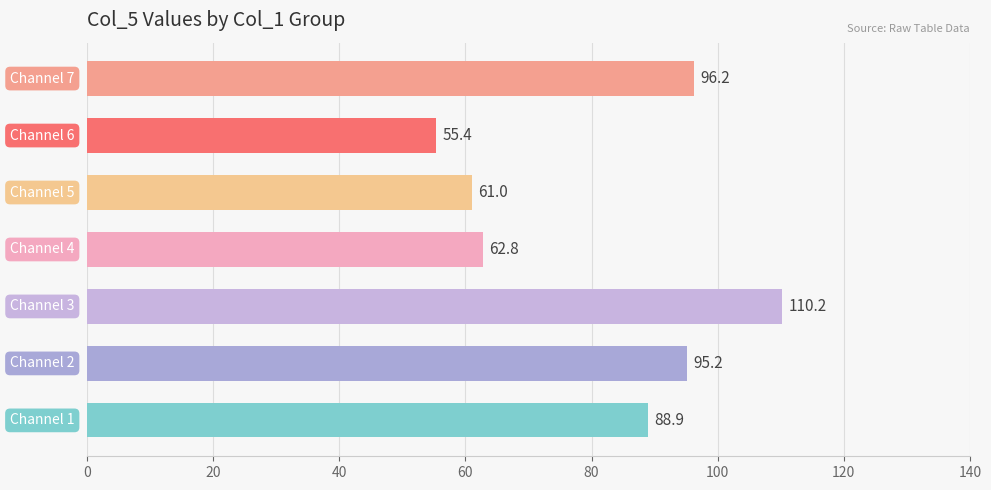

How many bars are there in total?

7